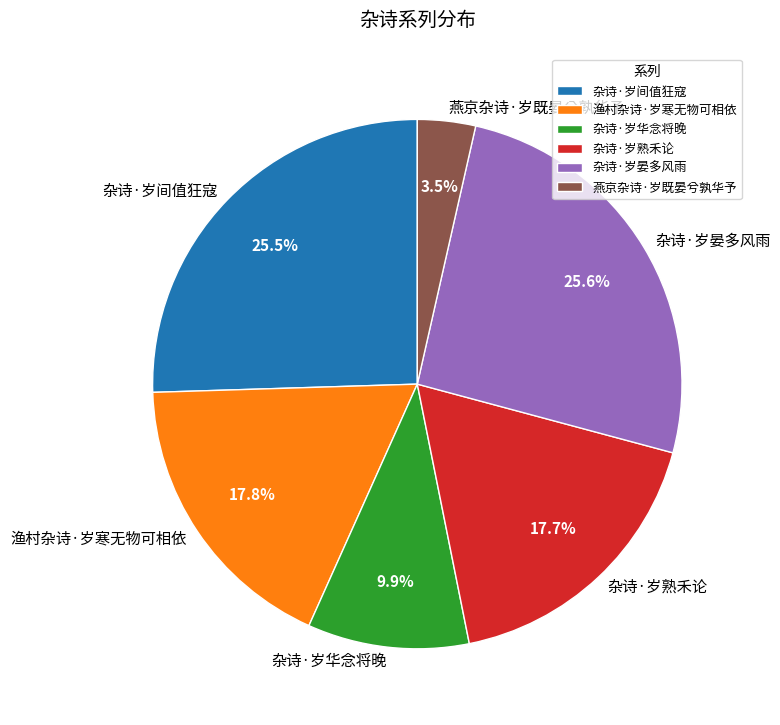

Approximately how many times larger is the value at 渔村杂诗·岁寒无物可相依 compared to 杂诗·岁晏多风雨?

0.7